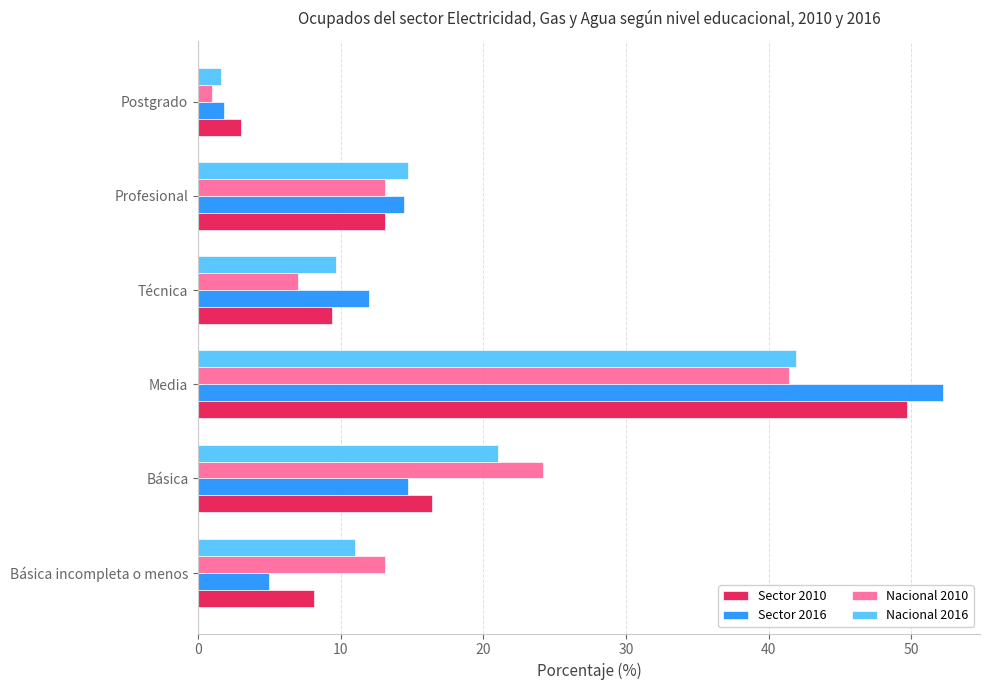

True or false: Sector 2016 has a value of 1.8 at Postgrado.

True